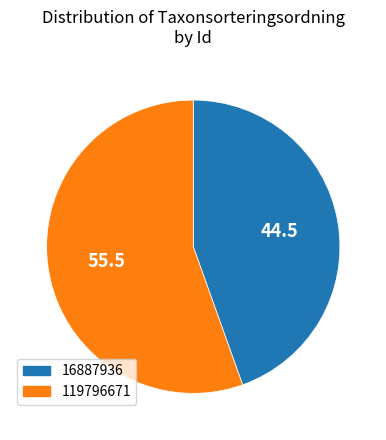

Rank the categories by value from lowest to highest.

16887936, 119796671